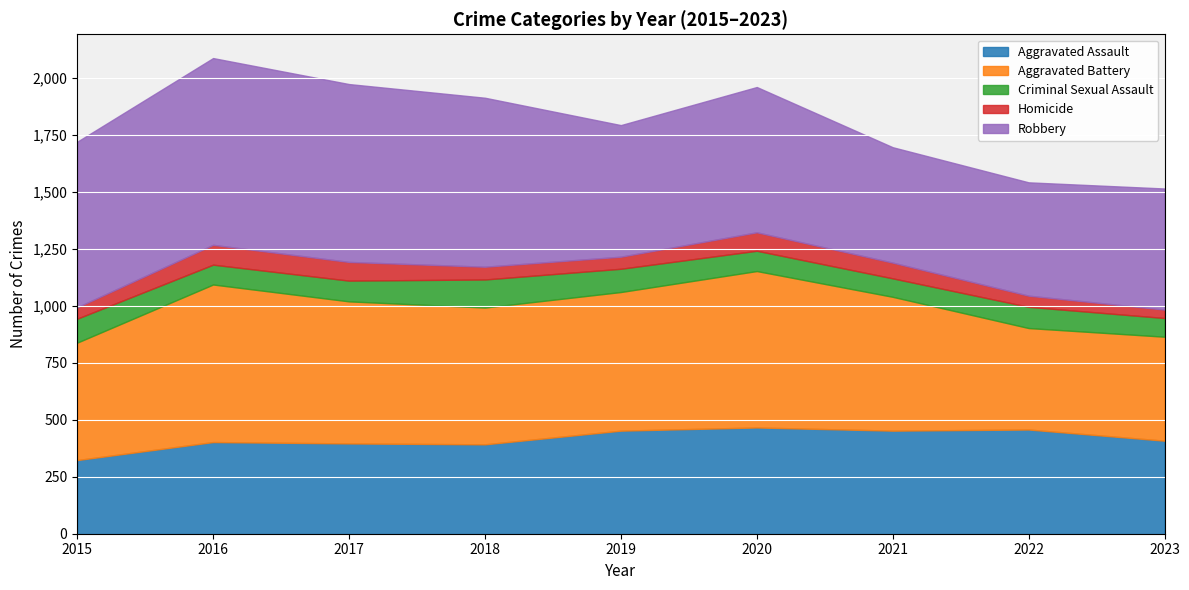

True or false: Criminal Sexual Assault and Aggravated Battery intersect in this chart.

False